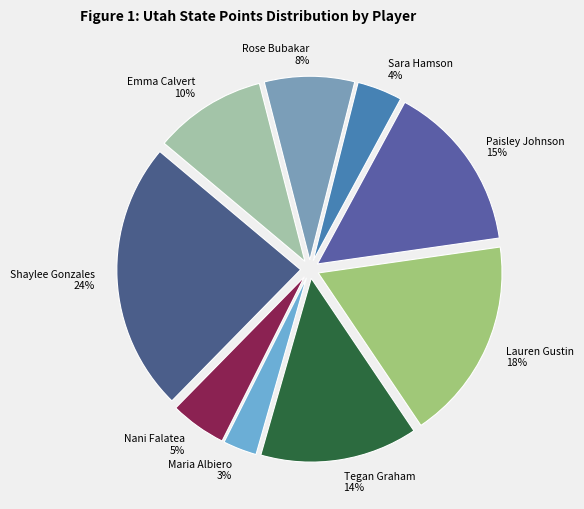

To the nearest percent, what is the average slice percentage?

11%